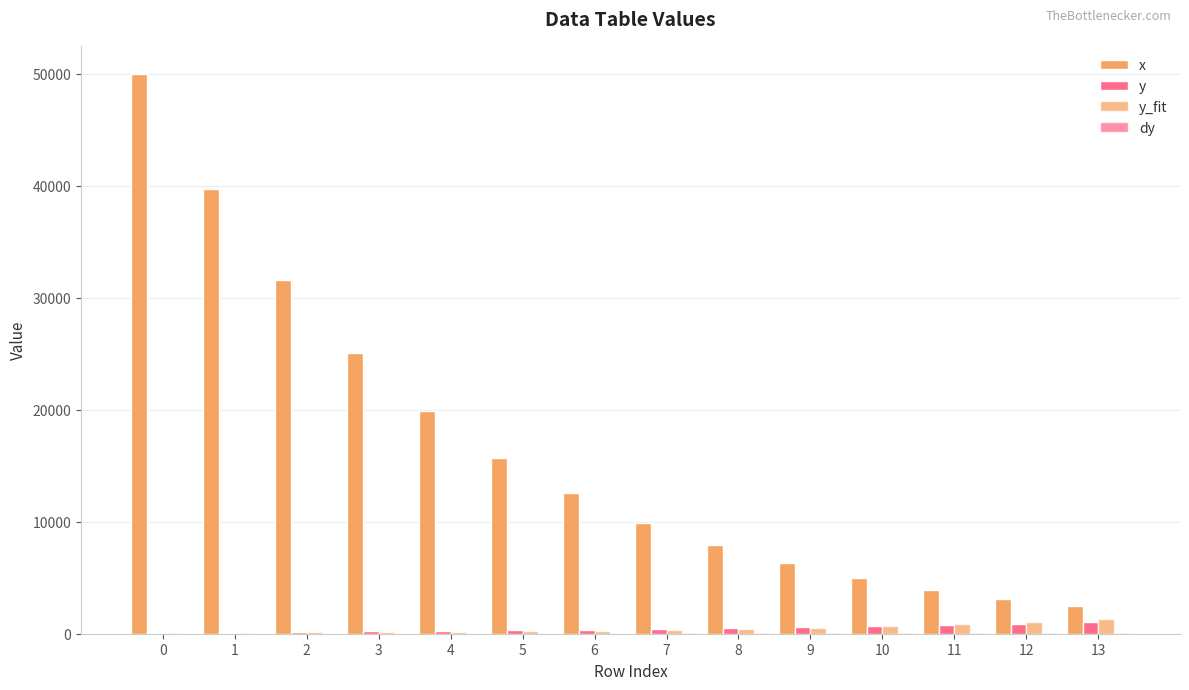

What is the sum of the x values at 6 and 1?

52265.6